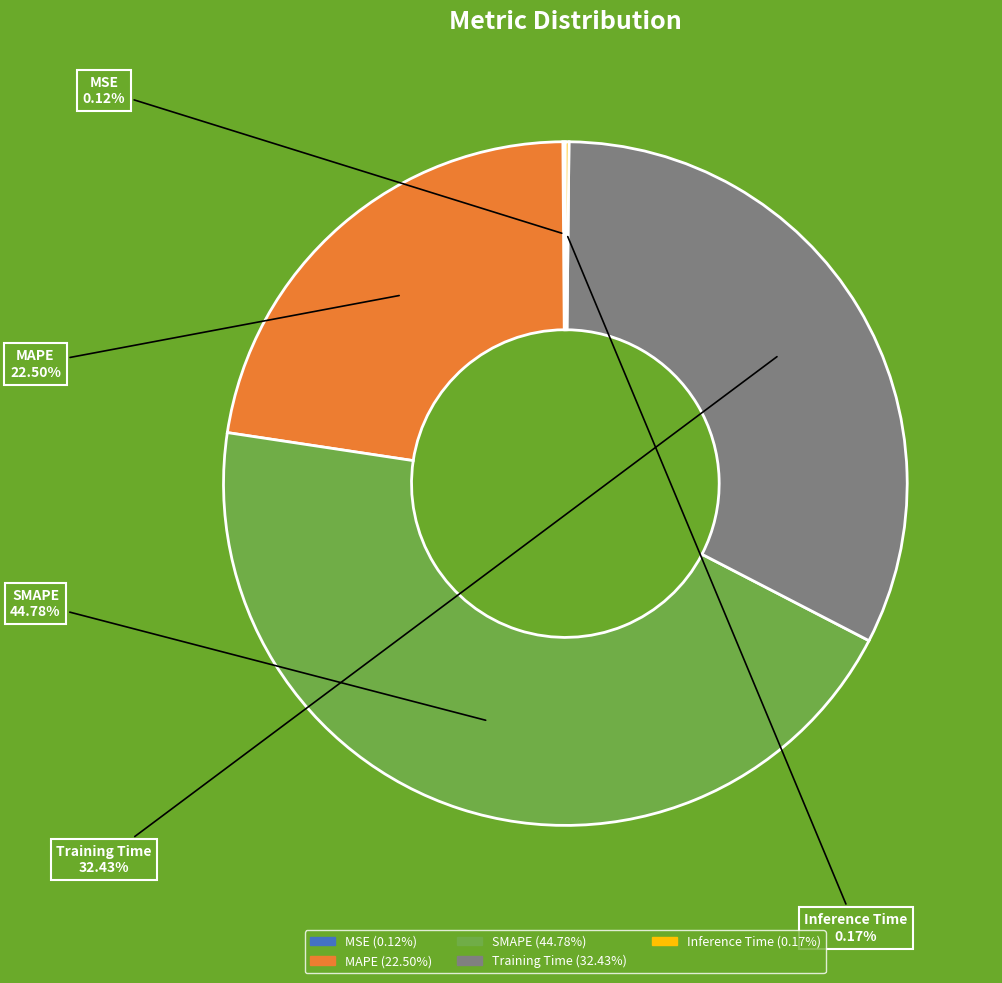

Is the sum of MAPE and Training Time greater than half?

Yes